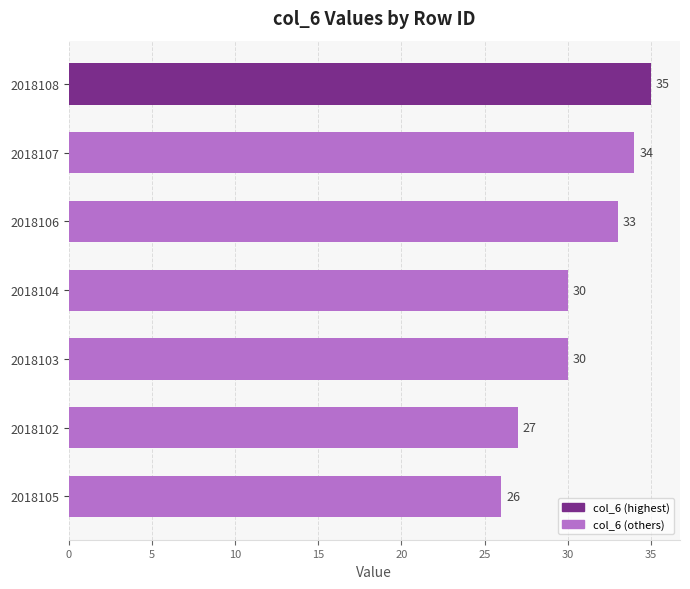

What is the greatest value displayed?

35